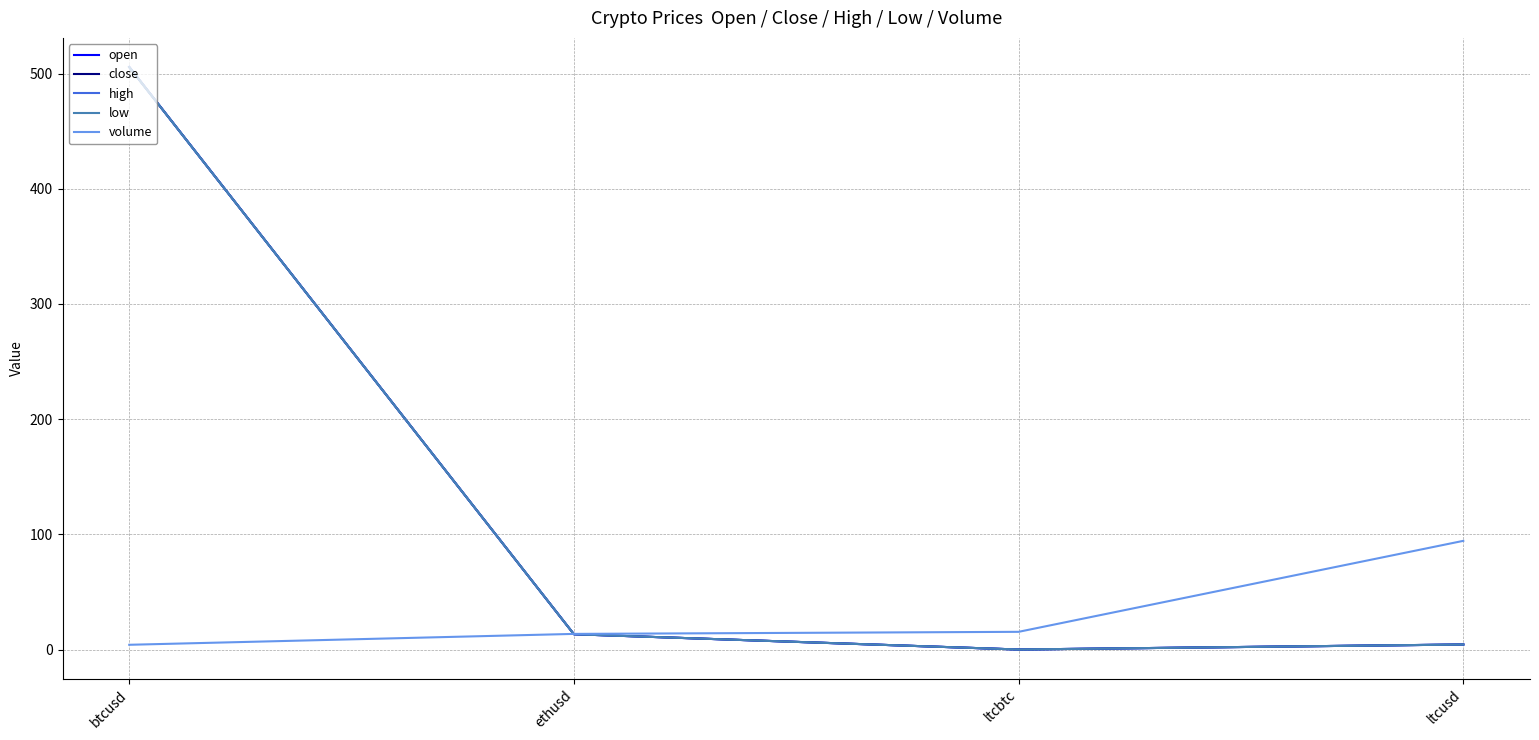

Where is the first local minimum for open?

ltcbtc